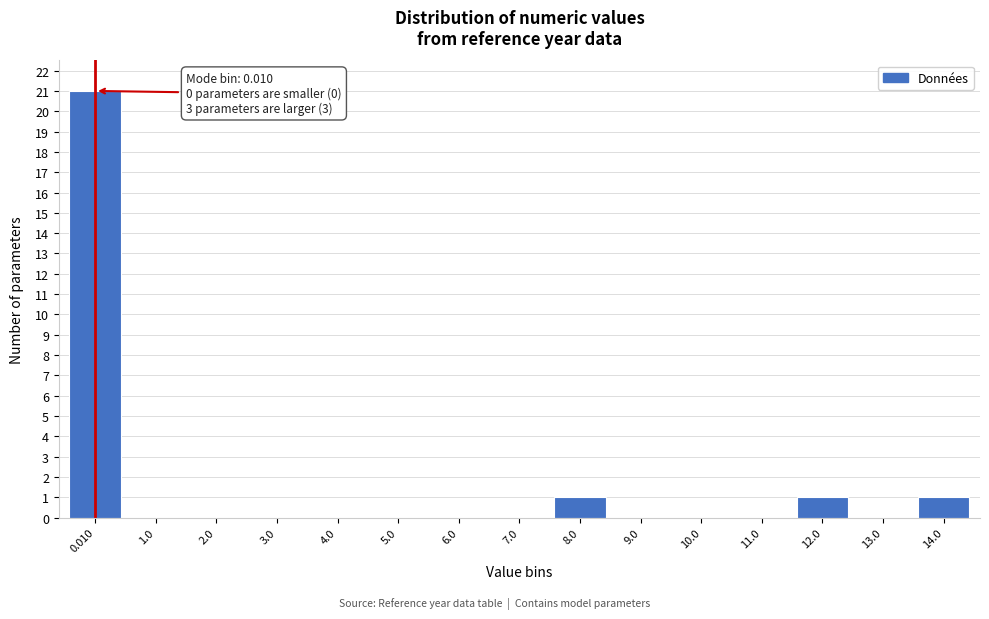

Reading right to left, list all the values displayed in this chart.

14.0=1	13.0=0	12.0=1	11.0=0	10.0=0	9.0=0	8.0=1	7.0=0	6.0=0	5.0=0	4.0=0	3.0=0	2.0=0	1.0=0	0.010=21